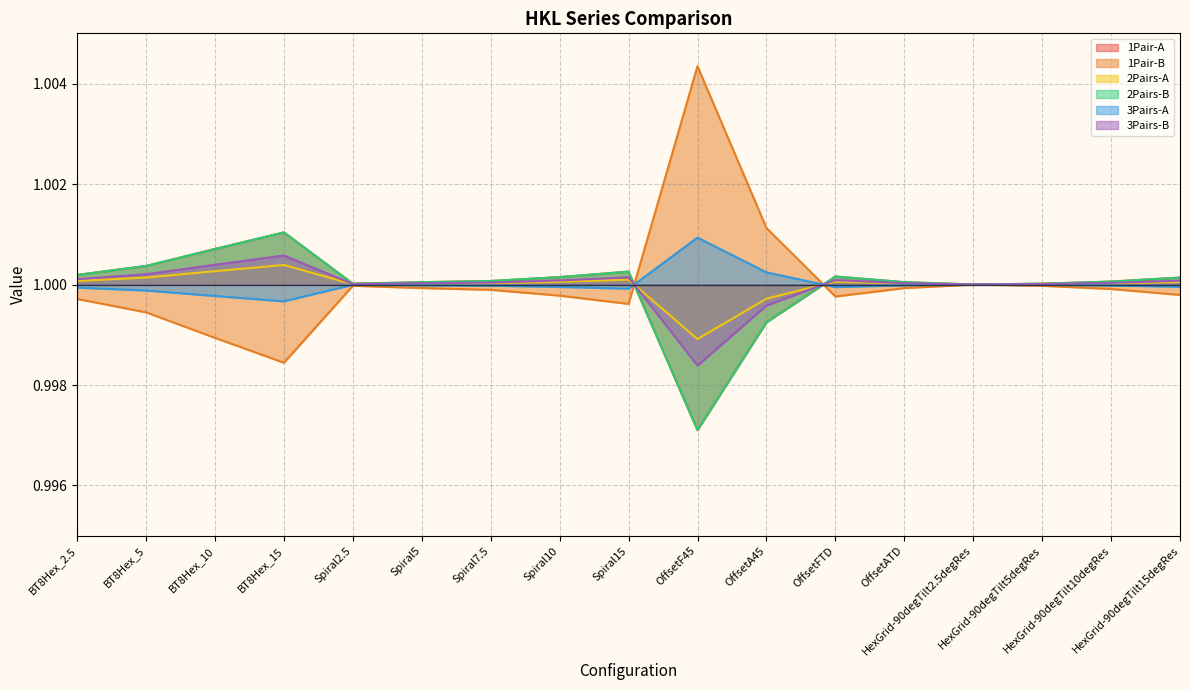

Which series changed the most between Spiral5 and Spiral10?

1Pair-B